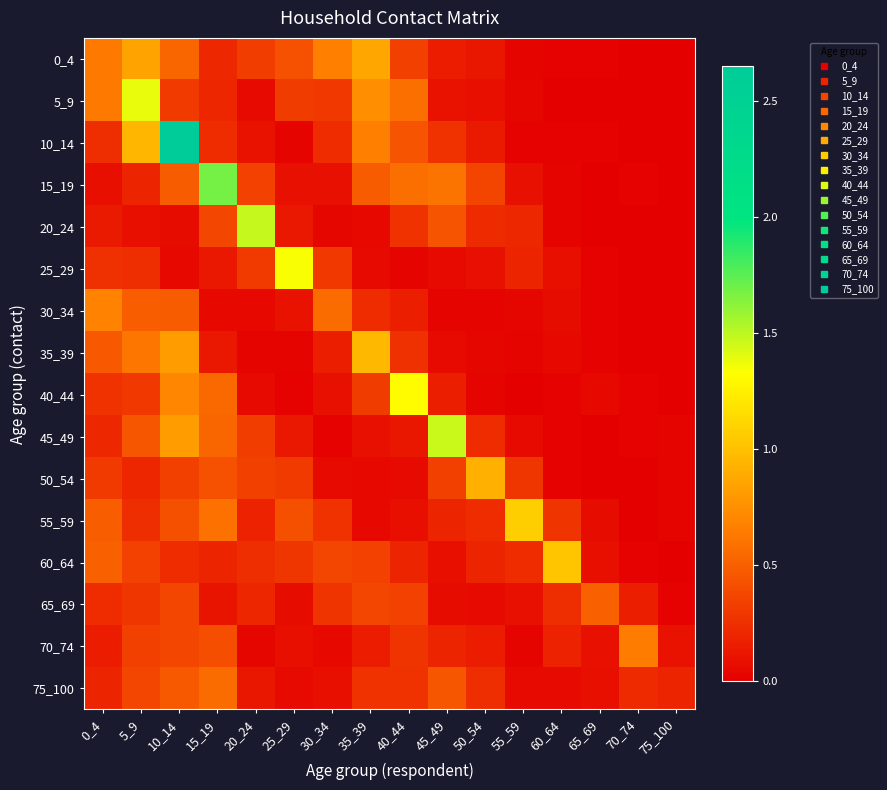

Reading right to left, extract all data points from this chart.

0_4: 75_100=0.0	70_74=0.0	65_69=0.0	60_64=0.0	55_59=0.0	50_54=0.1	45_49=0.2	40_44=0.3	35_39=0.9	30_34=0.7	25_29=0.4	20_24=0.3	15_19=0.2	10_14=0.5	5_9=0.9	0_4=0.6
5_9: 75_100=0.0	70_74=0.0	65_69=0.0	60_64=0.0	55_59=0.0	50_54=0.1	45_49=0.1	40_44=0.6	35_39=0.7	30_34=0.3	25_29=0.3	20_24=0.1	15_19=0.2	10_14=0.3	5_9=1.4	0_4=0.6
10_14: 75_100=0.0	70_74=0.0	65_69=0.0	60_64=0.0	55_59=0.0	50_54=0.1	45_49=0.3	40_44=0.4	35_39=0.7	30_34=0.2	25_29=0.0	20_24=0.1	15_19=0.2	10_14=2.7	5_9=0.9	0_4=0.2
15_19: 75_100=0.0	70_74=0.0	65_69=0.0	60_64=0.0	55_59=0.1	50_54=0.4	45_49=0.6	40_44=0.6	35_39=0.5	30_34=0.1	25_29=0.1	20_24=0.3	15_19=1.7	10_14=0.5	5_9=0.2	0_4=0.1
20_24: 75_100=0.0	70_74=0.0	65_69=0.0	60_64=0.0	55_59=0.2	50_54=0.2	45_49=0.4	40_44=0.3	35_39=0.0	30_34=0.0	25_29=0.1	20_24=1.5	15_19=0.4	10_14=0.1	5_9=0.1	0_4=0.1
25_29: 75_100=0.0	70_74=0.0	65_69=0.0	60_64=0.1	55_59=0.2	50_54=0.1	45_49=0.1	40_44=0.0	35_39=0.1	30_34=0.3	25_29=1.3	20_24=0.3	15_19=0.1	10_14=0.0	5_9=0.2	0_4=0.2
30_34: 75_100=0.0	70_74=0.0	65_69=0.0	60_64=0.1	55_59=0.0	50_54=0.0	45_49=0.0	40_44=0.2	35_39=0.2	30_34=0.6	25_29=0.1	20_24=0.0	15_19=0.0	10_14=0.5	5_9=0.5	0_4=0.7
35_39: 75_100=0.0	70_74=0.0	65_69=0.0	60_64=0.0	55_59=0.0	50_54=0.0	45_49=0.1	40_44=0.3	35_39=1.0	30_34=0.2	25_29=0.0	20_24=0.0	15_19=0.1	10_14=0.8	5_9=0.6	0_4=0.5
40_44: 75_100=0.0	70_74=0.0	65_69=0.0	60_64=0.0	55_59=0.0	50_54=0.0	45_49=0.2	40_44=1.3	35_39=0.3	30_34=0.1	25_29=0.0	20_24=0.1	15_19=0.6	10_14=0.7	5_9=0.3	0_4=0.3
45_49: 75_100=0.0	70_74=0.0	65_69=0.0	60_64=0.0	55_59=0.1	50_54=0.2	45_49=1.5	40_44=0.1	35_39=0.1	30_34=0.0	25_29=0.1	20_24=0.3	15_19=0.5	10_14=0.8	5_9=0.4	0_4=0.2
50_54: 75_100=0.0	70_74=0.0	65_69=0.0	60_64=0.0	55_59=0.3	50_54=0.9	45_49=0.3	40_44=0.1	35_39=0.0	30_34=0.1	25_29=0.3	20_24=0.3	15_19=0.4	10_14=0.3	5_9=0.2	0_4=0.3
55_59: 75_100=0.0	70_74=0.0	65_69=0.1	60_64=0.3	55_59=1.1	50_54=0.2	45_49=0.2	40_44=0.1	35_39=0.0	30_34=0.3	25_29=0.4	20_24=0.2	15_19=0.6	10_14=0.4	5_9=0.2	0_4=0.5
60_64: 75_100=0.0	70_74=0.0	65_69=0.1	60_64=1.0	55_59=0.2	50_54=0.2	45_49=0.1	40_44=0.2	35_39=0.4	30_34=0.4	25_29=0.3	20_24=0.2	15_19=0.2	10_14=0.2	5_9=0.4	0_4=0.5
65_69: 75_100=0.0	70_74=0.2	65_69=0.5	60_64=0.2	55_59=0.1	50_54=0.1	45_49=0.1	40_44=0.3	35_39=0.4	30_34=0.3	25_29=0.1	20_24=0.2	15_19=0.1	10_14=0.4	5_9=0.3	0_4=0.2
70_74: 75_100=0.1	70_74=0.7	65_69=0.1	60_64=0.2	55_59=0.0	50_54=0.2	45_49=0.2	40_44=0.3	35_39=0.2	30_34=0.0	25_29=0.1	20_24=0.0	15_19=0.4	10_14=0.4	5_9=0.3	0_4=0.1
75_100: 75_100=0.2	70_74=0.2	65_69=0.1	60_64=0.1	55_59=0.1	50_54=0.2	45_49=0.5	40_44=0.3	35_39=0.3	30_34=0.1	25_29=0.1	20_24=0.1	15_19=0.6	10_14=0.5	5_9=0.4	0_4=0.2